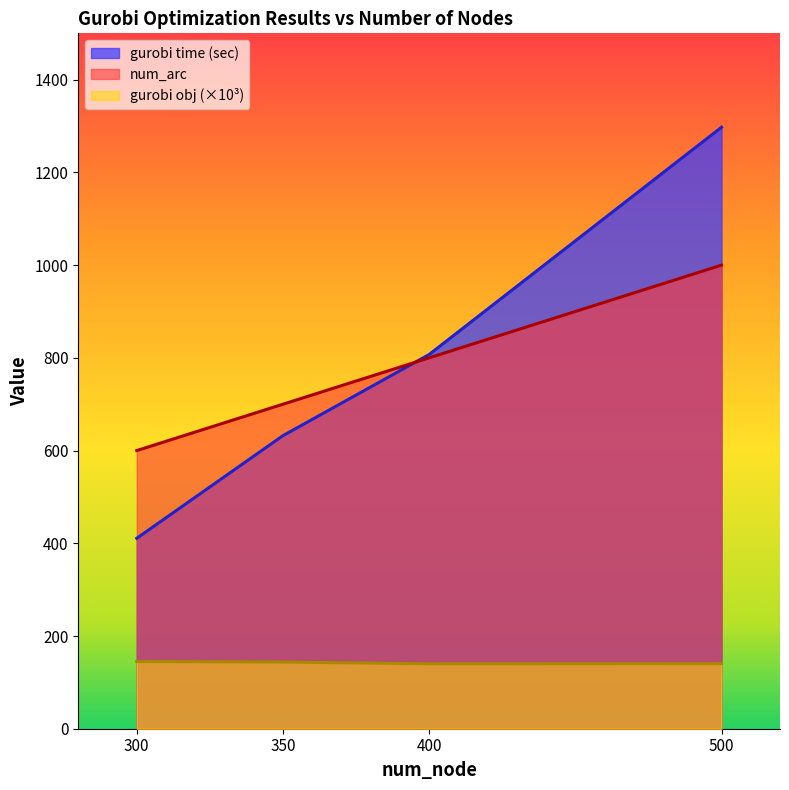

True or false: gurobi time (sec) has more than 2 interior local peaks.

False